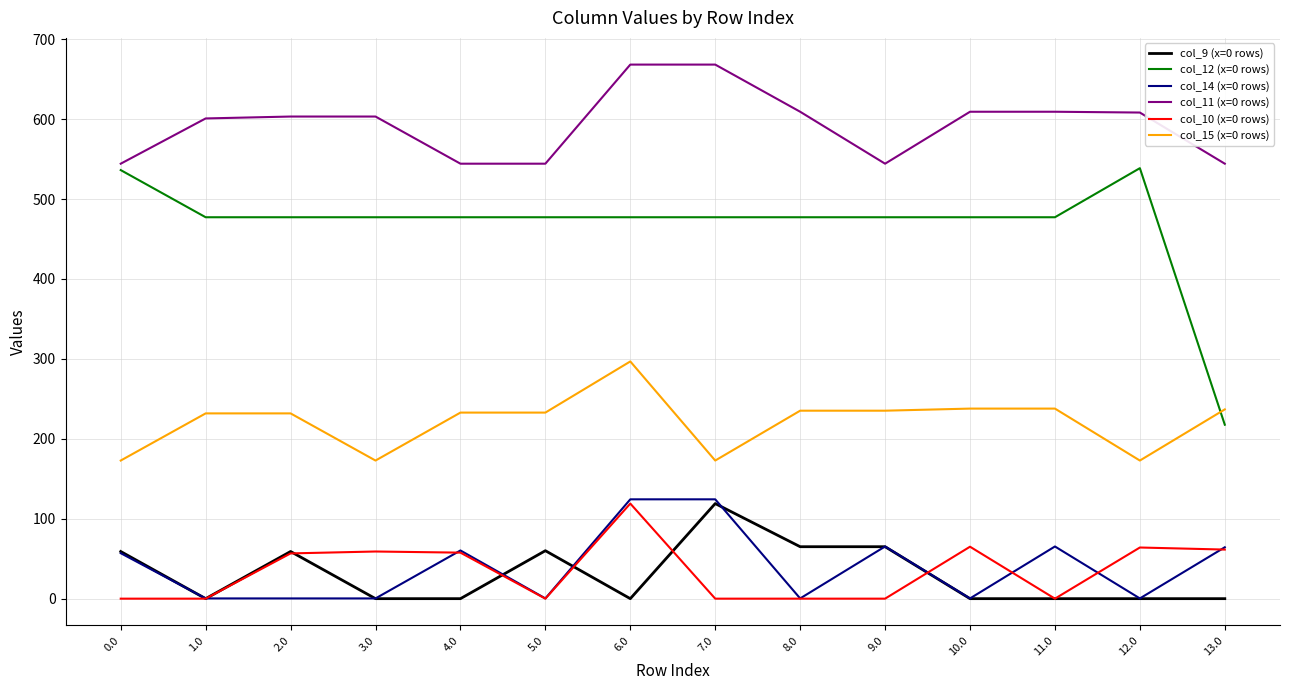

Which series has the widest spread of values?

col_12 (x=0 rows)